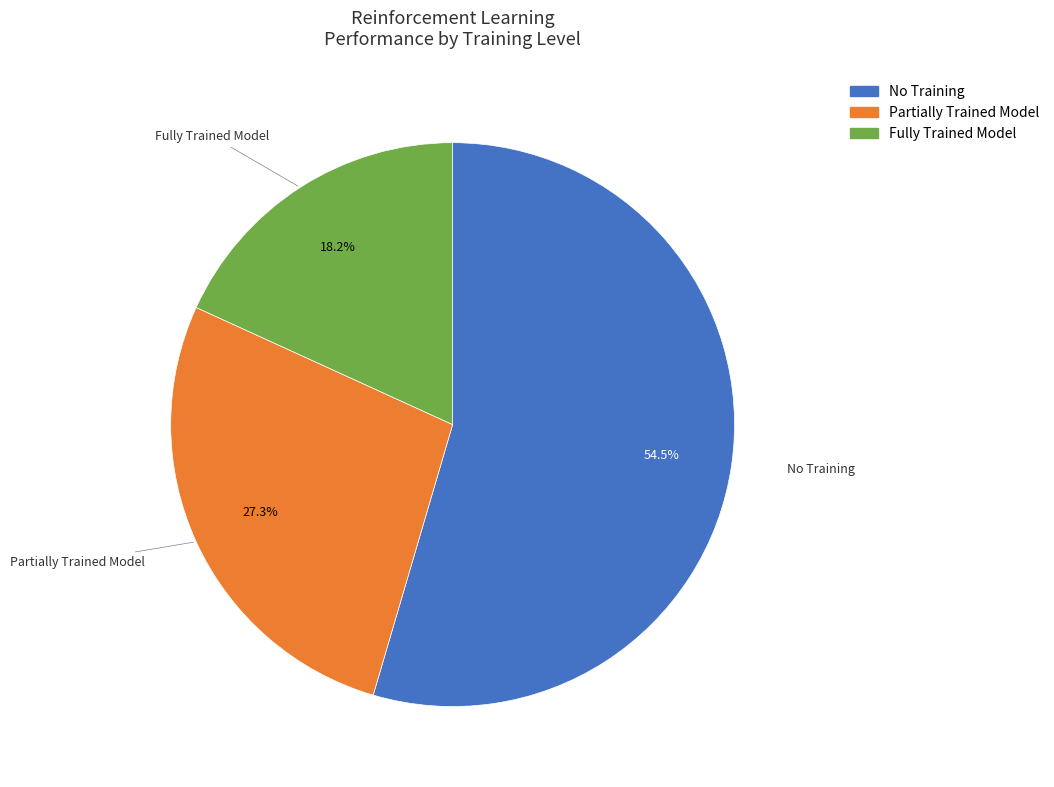

The Partially Trained Model slice represents 14% of the pie. True or false?

False